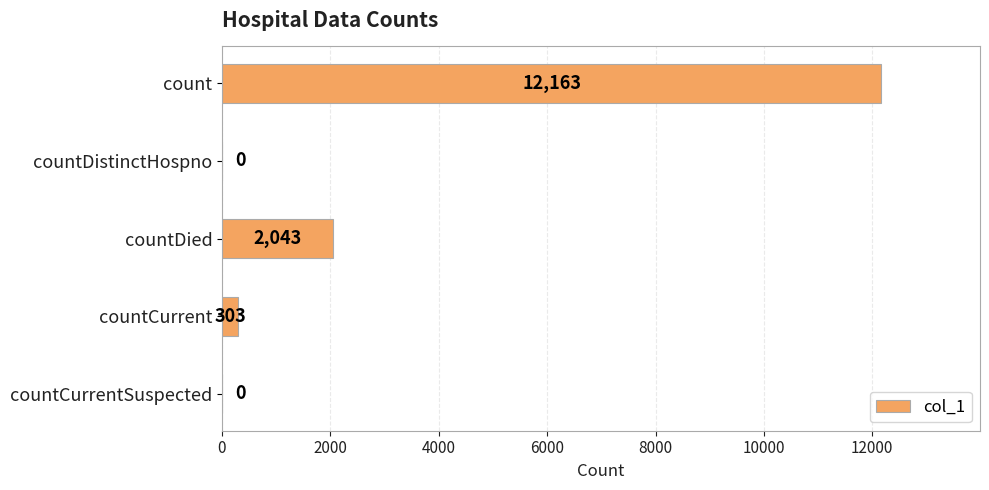

Between countDied and countDistinctHospno, which is larger?

countDied